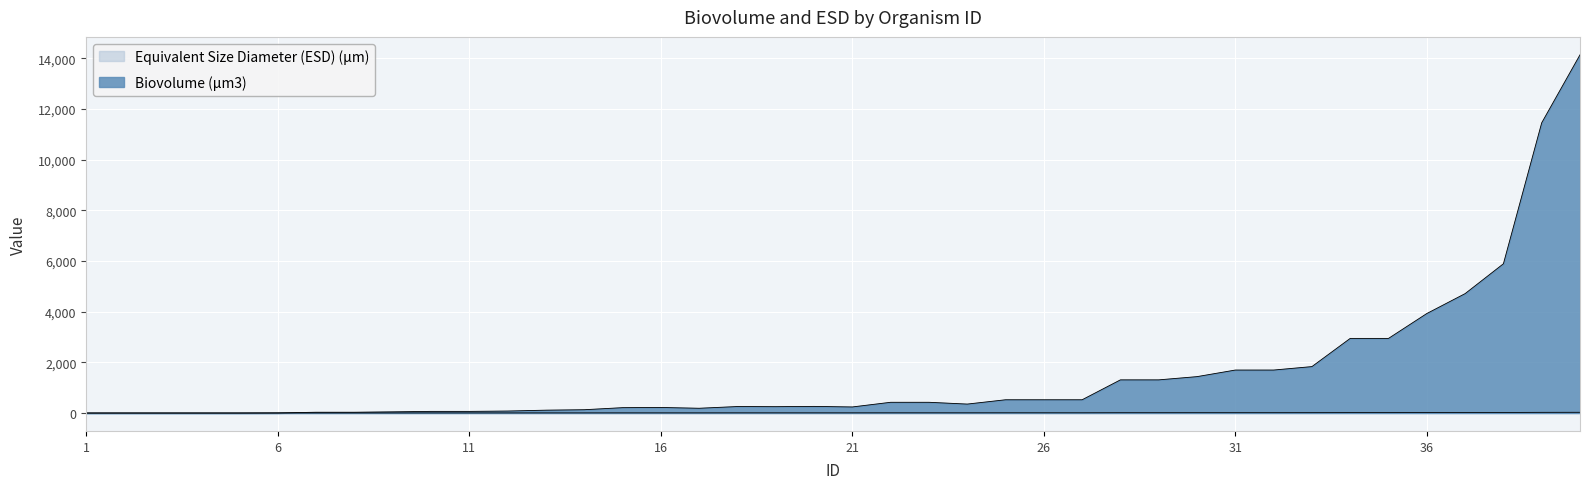

What is the average value of the Biovolume (µm3) series?

1506.6